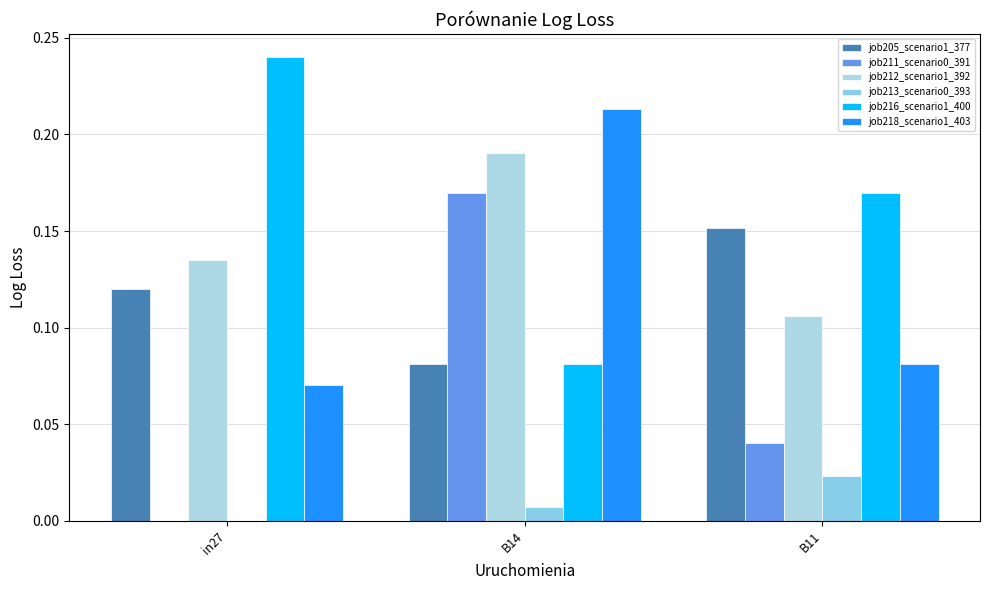

How many groups of bars are there?

3